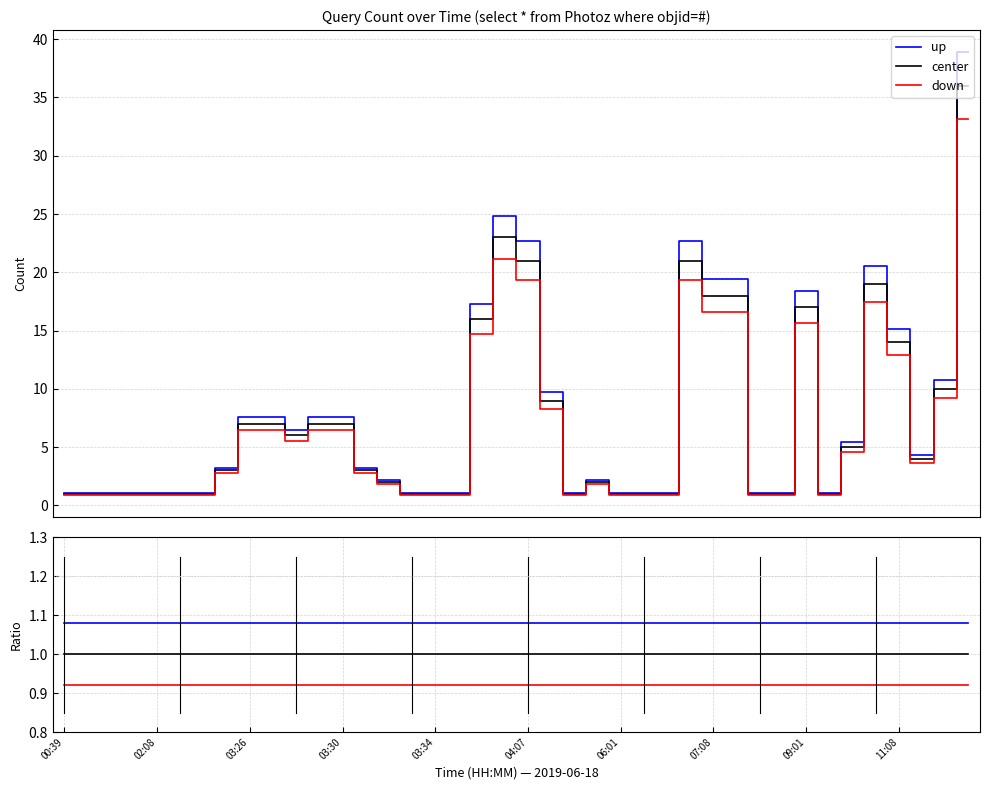

What is the difference between the highest and lowest values at 10?

0.2